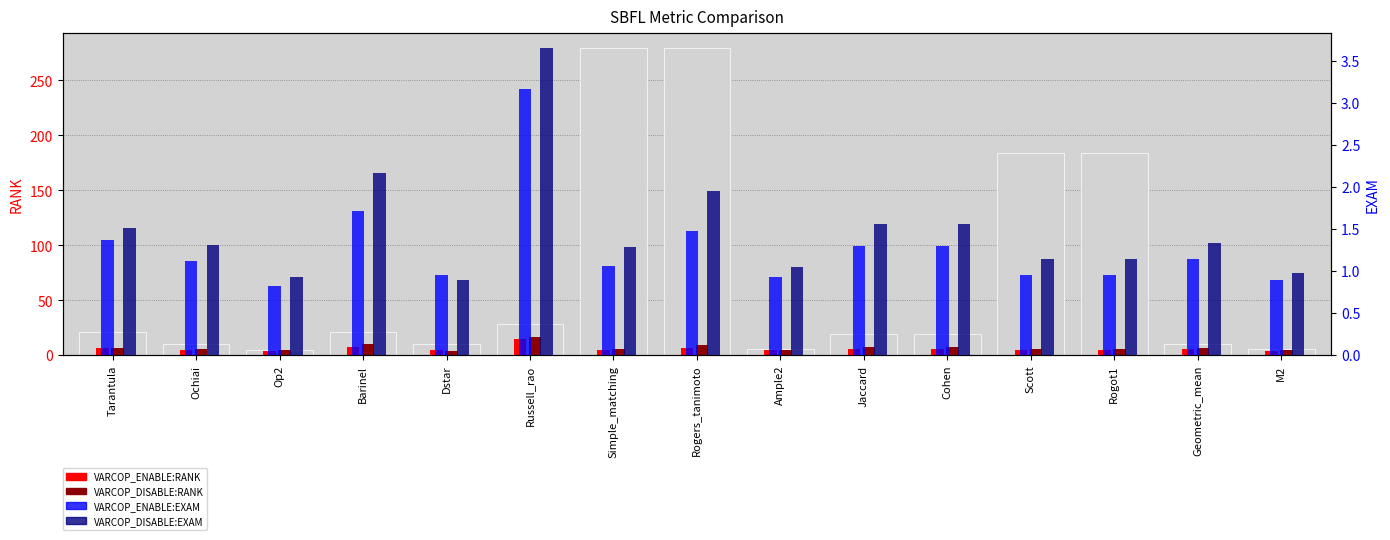

The VARCOP_DISABLE:EXAM series shows 1.3 at Geometric_mean. True or false?

True